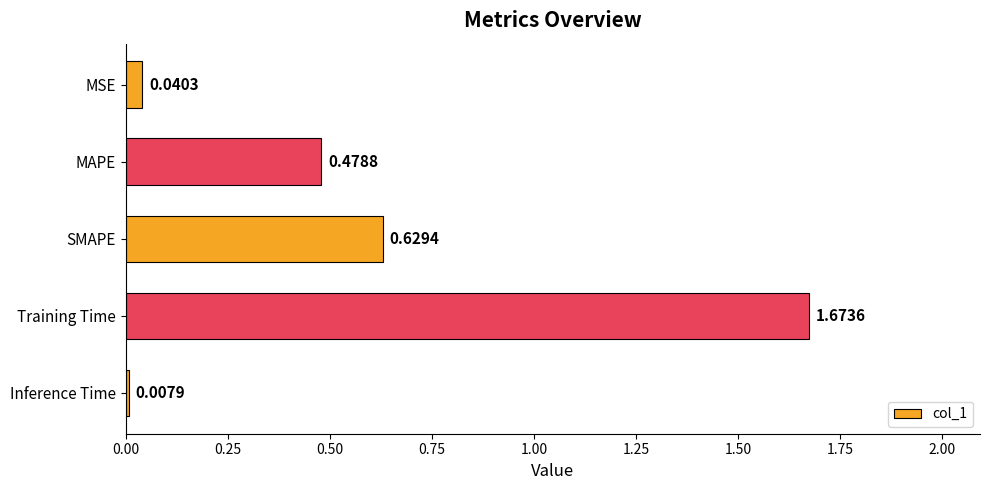

What is the difference between the maximum and second lowest values?

1.6